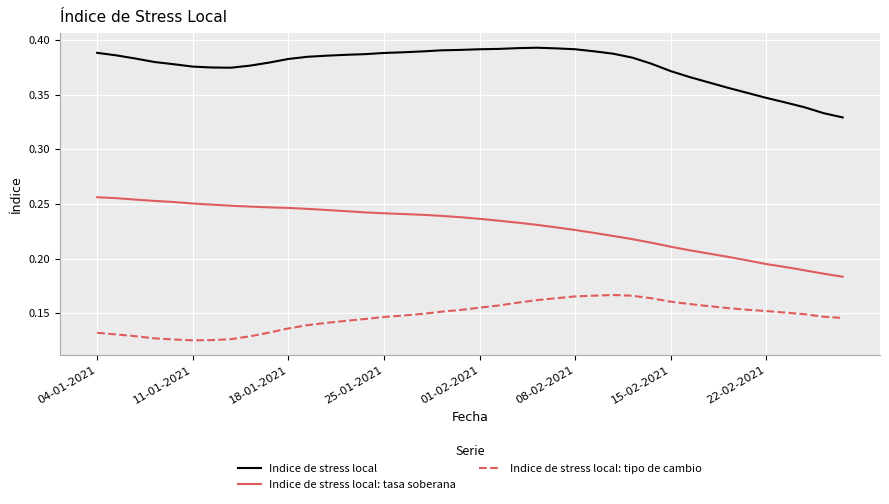

Rank the series by their maximum value, from lowest to highest.

Indice de stress local: tipo de cambio, Indice de stress local: tasa soberana, Indice de stress local